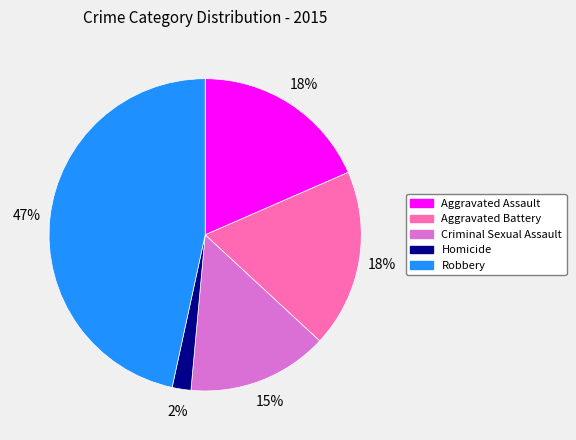

Which has a higher value, Robbery or Criminal Sexual Assault?

Robbery